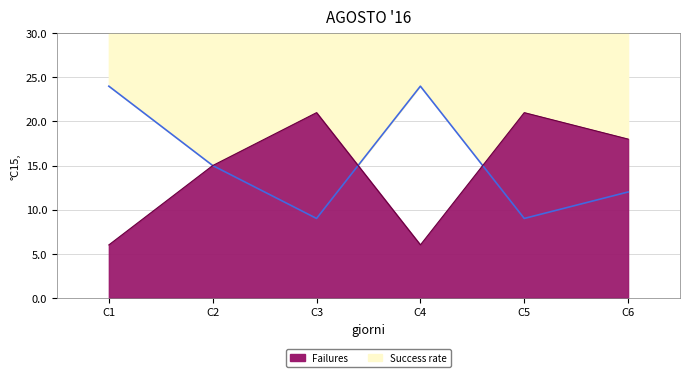

What is the difference between the maximum and minimum values in the Success rate series?

15